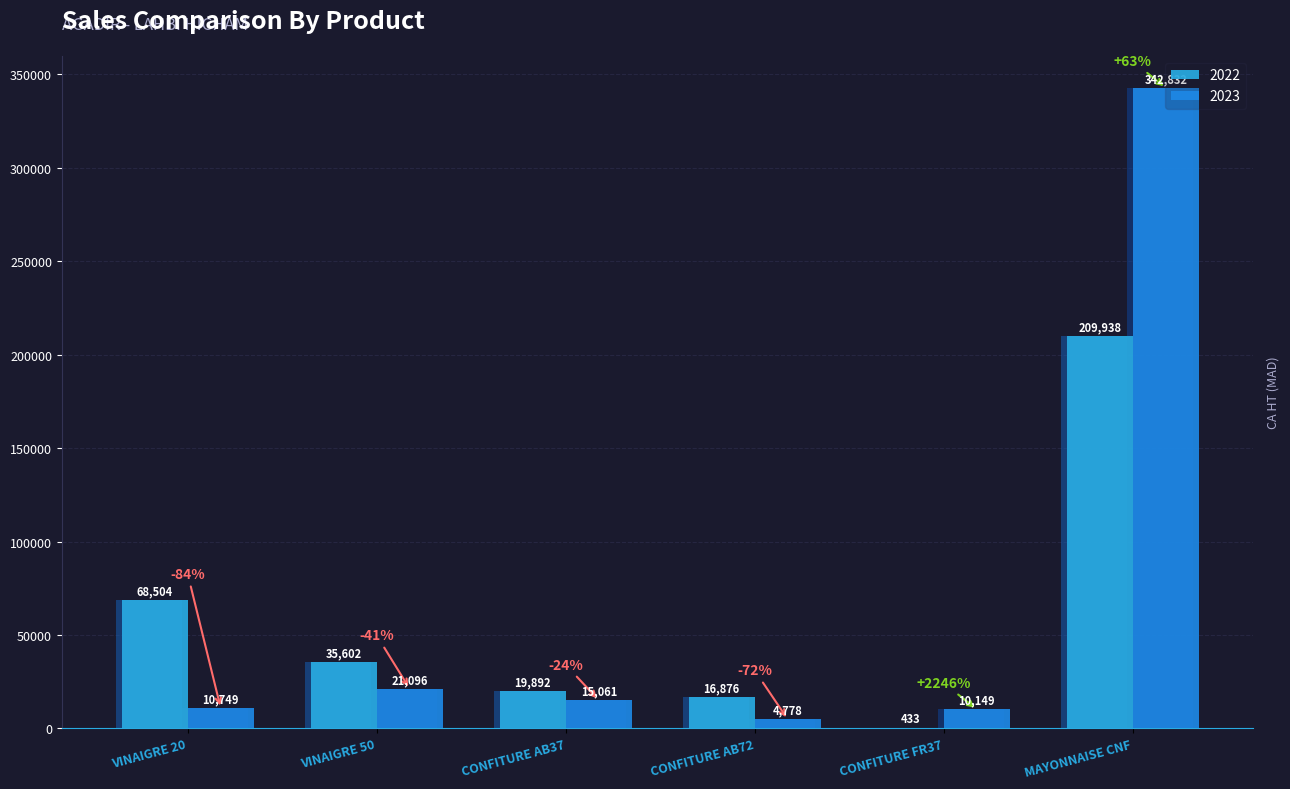

Rank the series by their maximum value, from lowest to highest.

2022, 2023